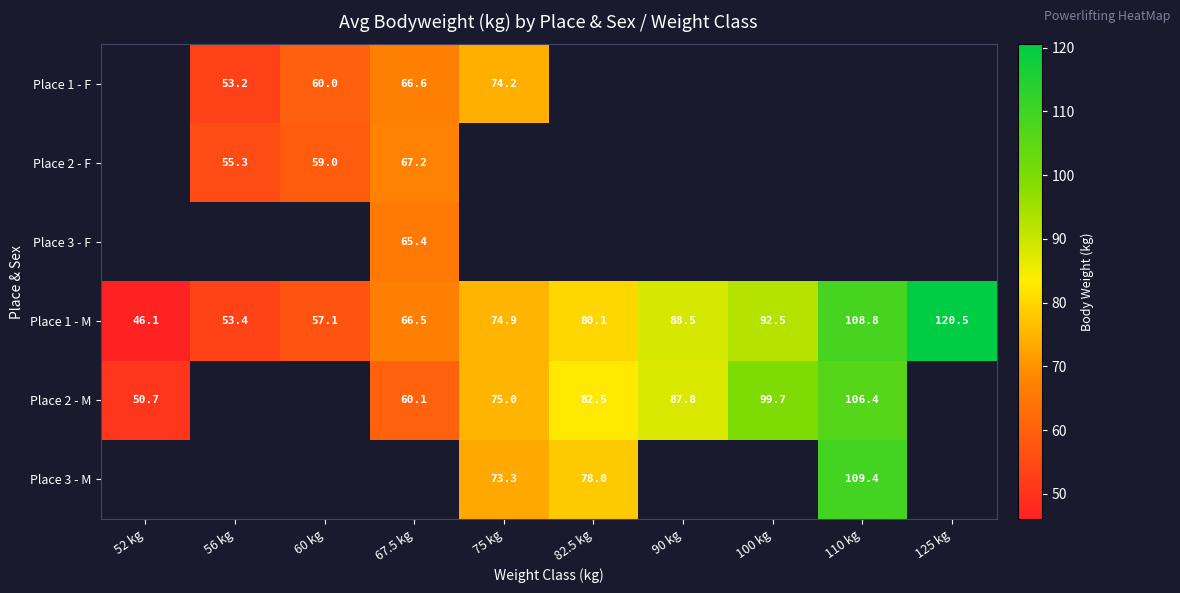

Rank the categories by Place 1 - M value from highest to lowest.

125 kg, 110 kg, 100 kg, 90 kg, 82.5 kg, 75 kg, 67.5 kg, 60 kg, 56 kg, 52 kg